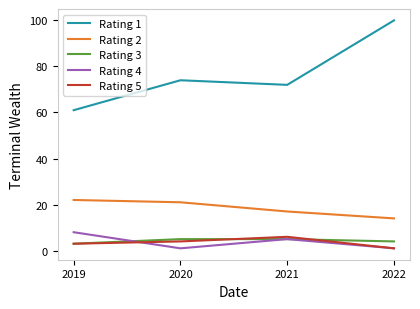

Which series has the widest spread of values?

Rating 1